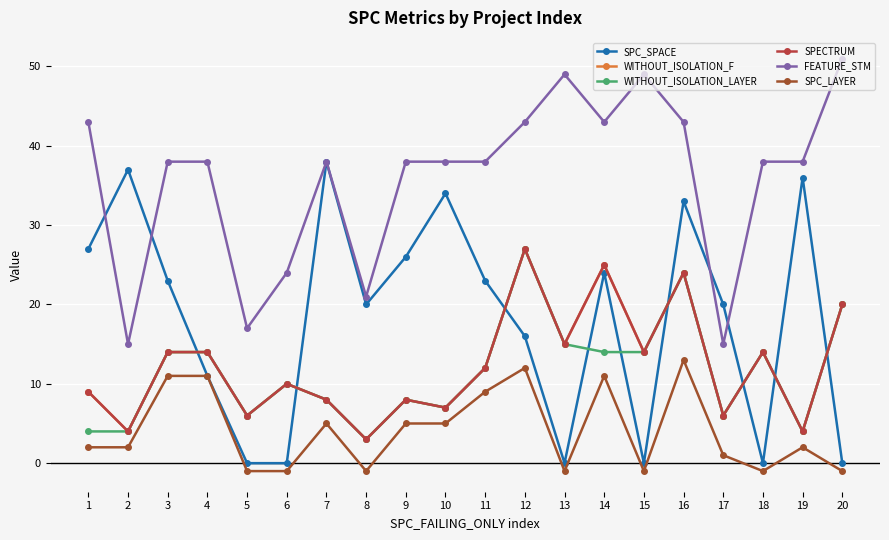

Does the chart display data point markers on the line(s)?

Yes